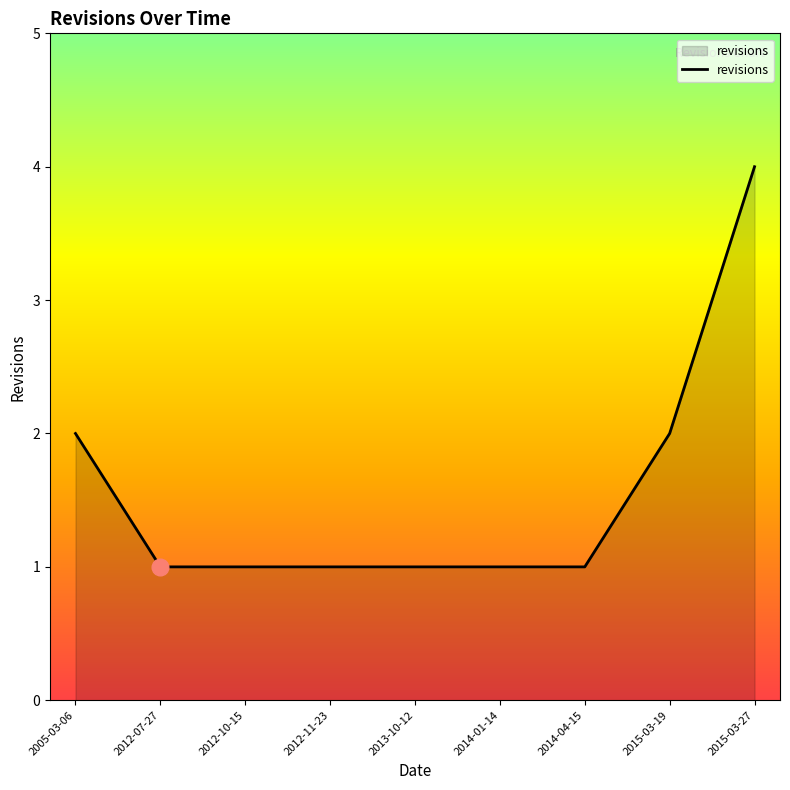

What is the sum of the values at 2014-04-15 and 2014-01-14?

2